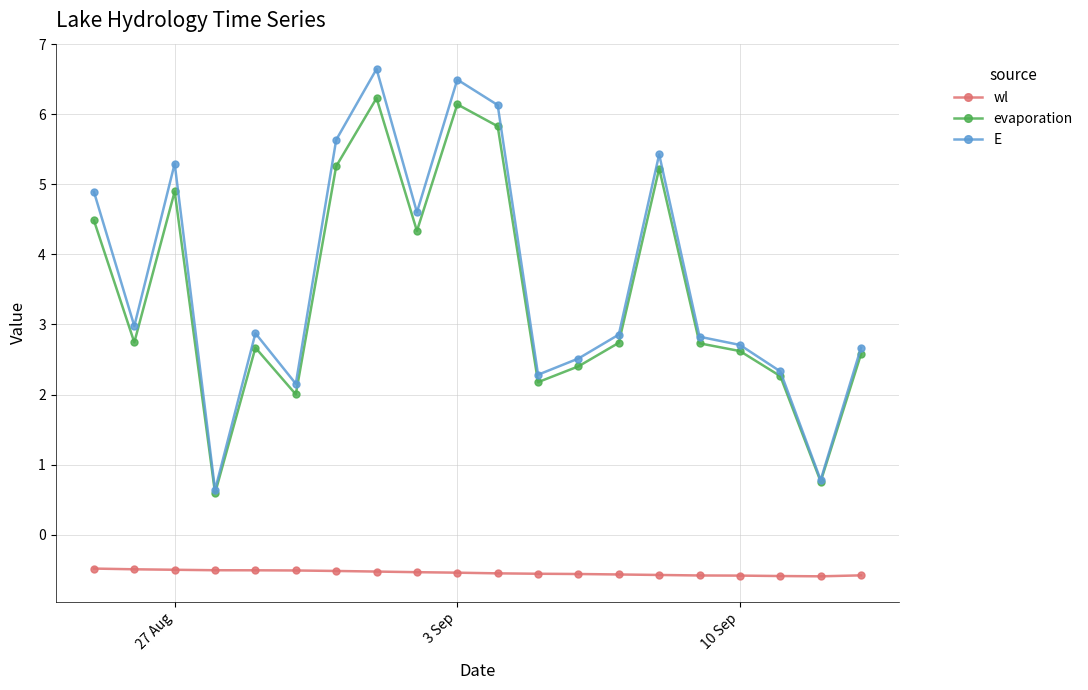

Which series has the largest range (max minus min)?

E